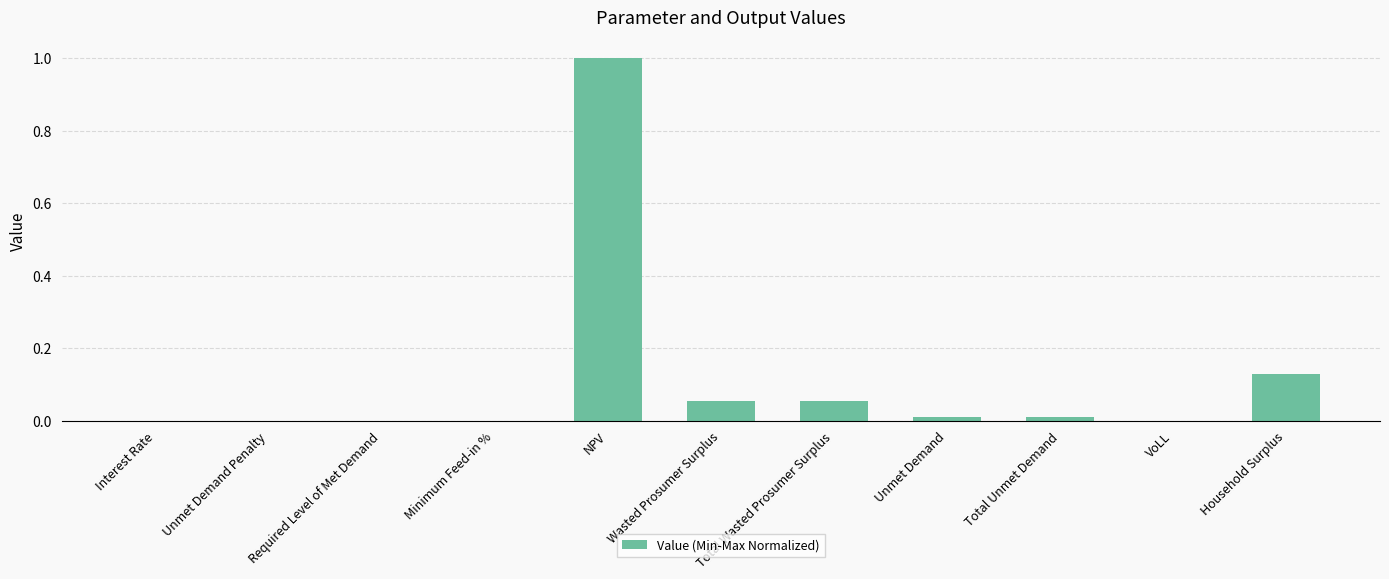

Is it true that the value at Interest Rate is 0.0?

True